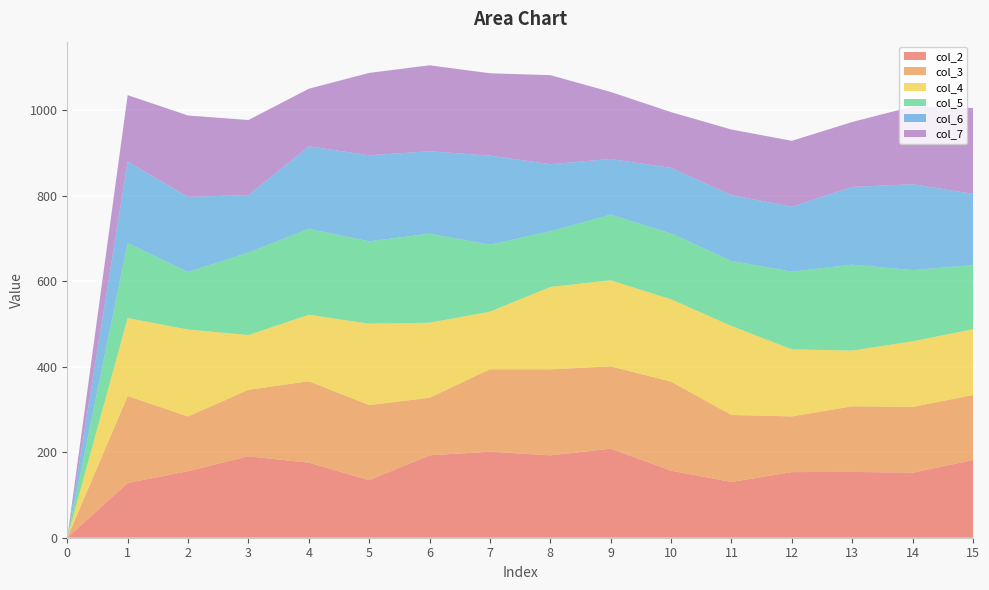

Reading right to left, extract all data points from this chart.

col_2: 15=181.7	14=151.9	13=153.9	12=153.4	11=130.2	10=156.7	9=208.1	8=192.5	7=201.1	6=192.7	5=134.6	4=175.4	3=190.4	2=155.5	1=128.0	0=0.0
col_3: 15=151.9	14=153.9	13=153.4	12=130.2	11=156.7	10=208.1	9=192.5	8=201.1	7=192.7	6=134.6	5=175.4	4=190.4	3=155.5	2=128.0	1=203.2	0=0.0
col_4: 15=153.9	14=153.4	13=130.2	12=156.7	11=208.1	10=192.5	9=201.1	8=192.7	7=134.6	6=175.4	5=190.4	4=155.5	3=128.0	2=203.2	1=182.2	0=0.0
col_5: 15=149.8	14=166.5	13=200.8	12=181.7	11=151.9	10=153.9	9=153.4	8=130.2	7=156.7	6=208.1	5=192.5	4=201.1	3=192.7	2=134.6	1=175.4	0=0.0
col_6: 15=166.5	14=200.8	13=181.7	12=151.9	11=153.9	10=153.4	9=130.2	8=156.7	7=208.1	6=192.5	5=201.1	4=192.7	3=134.6	2=175.4	1=190.4	0=0.0
col_7: 15=200.8	14=181.7	13=151.9	12=153.9	11=153.4	10=130.2	9=156.7	8=208.1	7=192.5	6=201.1	5=192.7	4=134.6	3=175.4	2=190.4	1=155.5	0=0.0